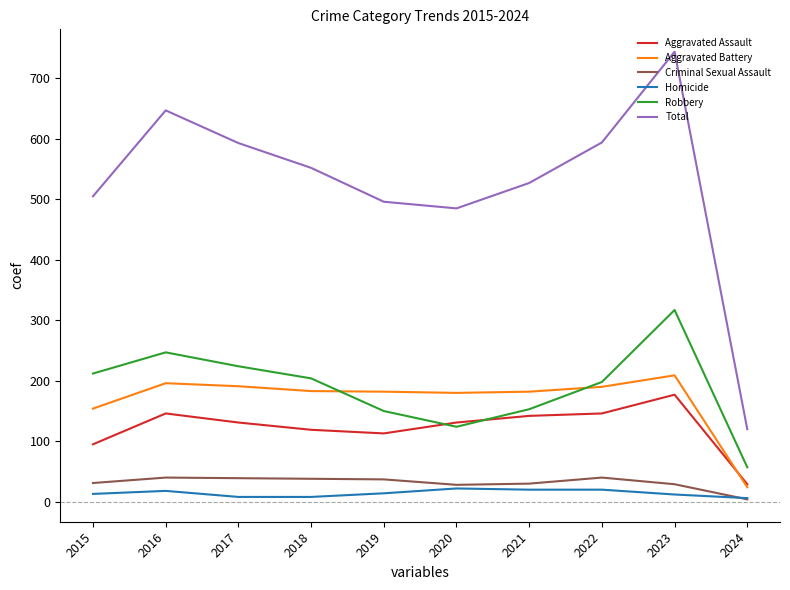

What is the lowest value of the Aggravated Battery series?

24